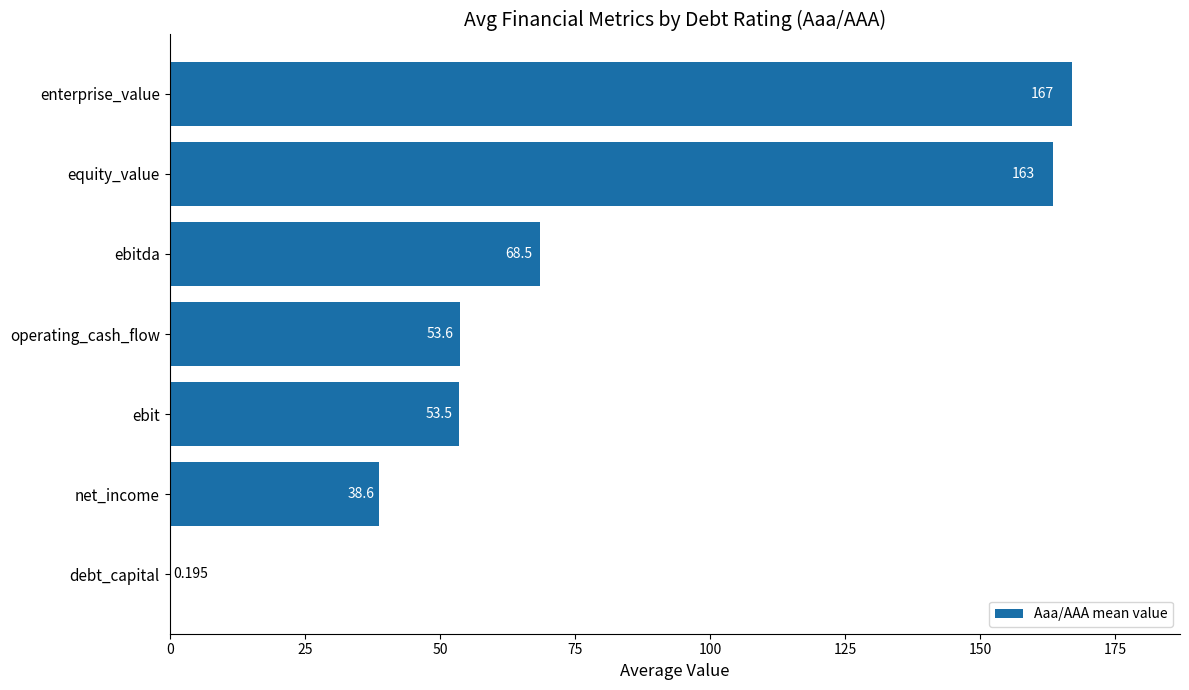

Which category has the highest value across all series?

enterprise_value